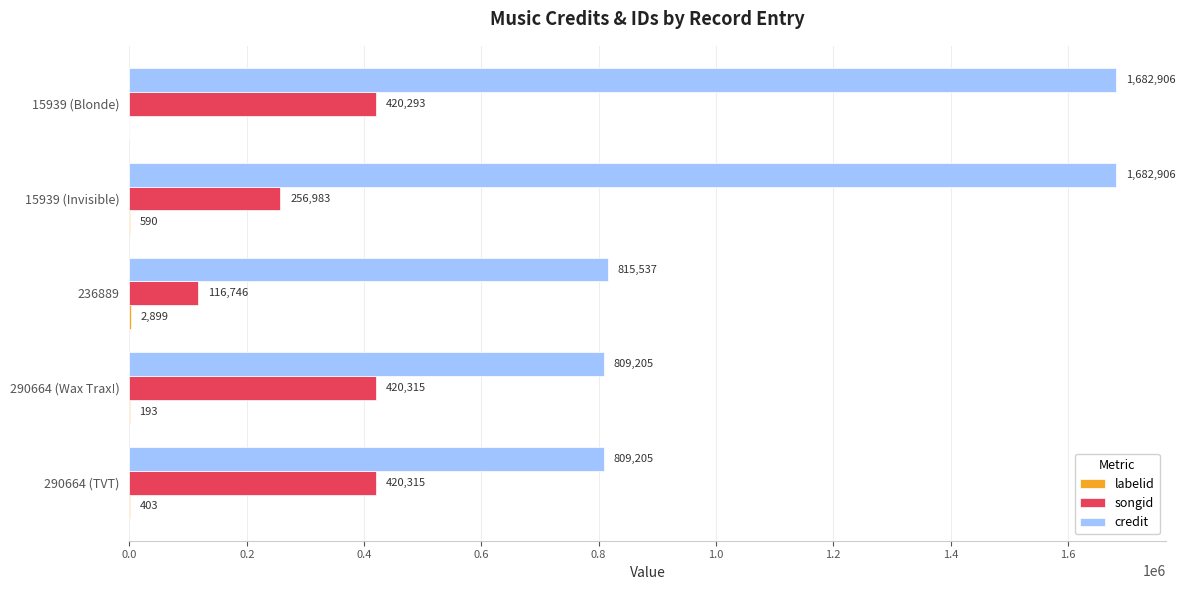

What is the sum of all songid values?

1634652